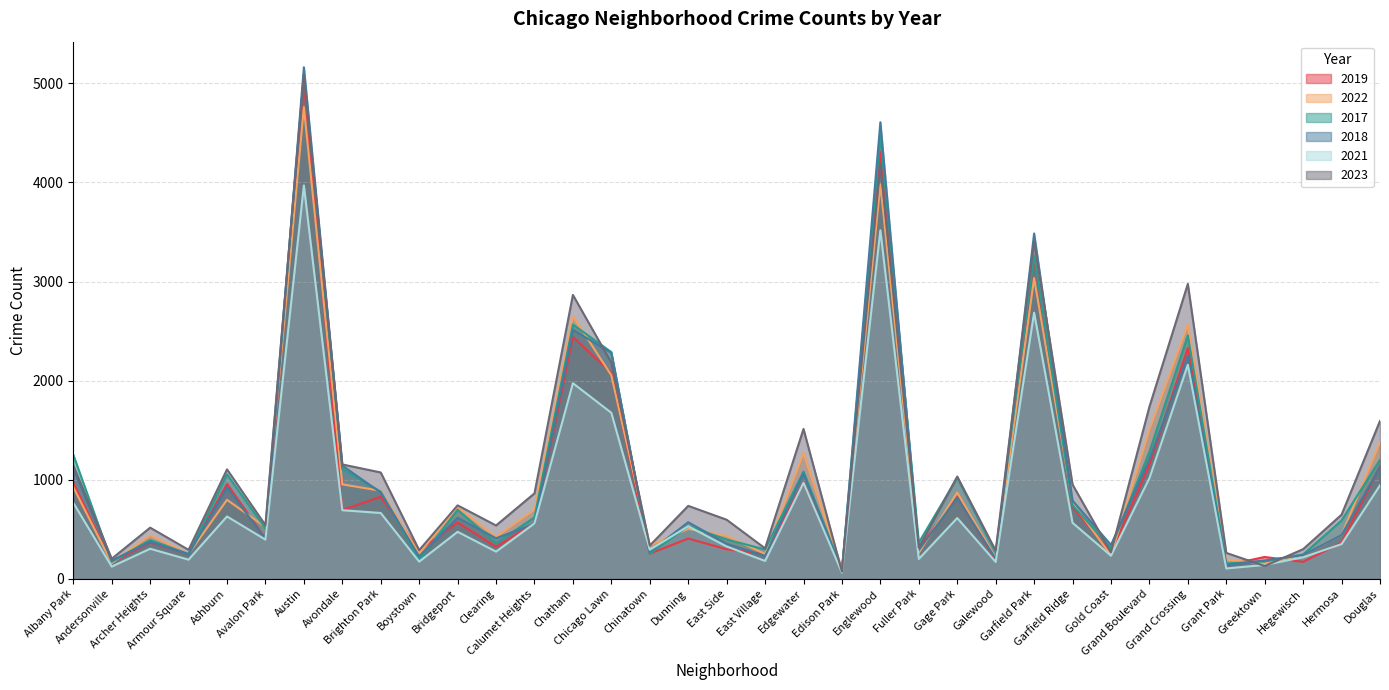

What are all the series names shown in the legend?

2019, 2022, 2017, 2018, 2021, 2023